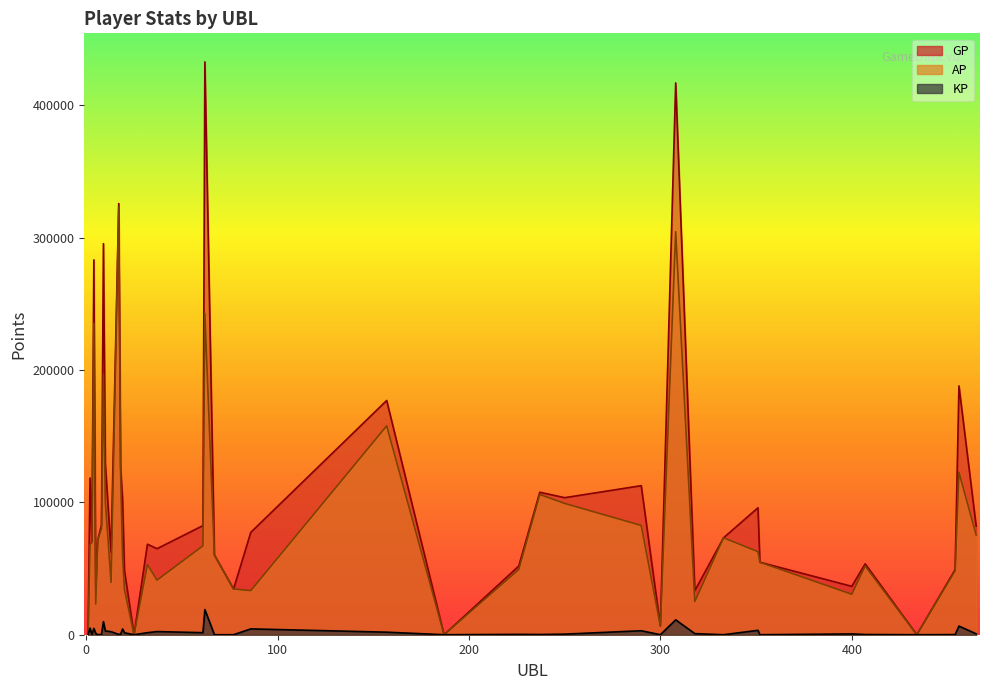

The AP series shows 34571.0 at 77. True or false?

True